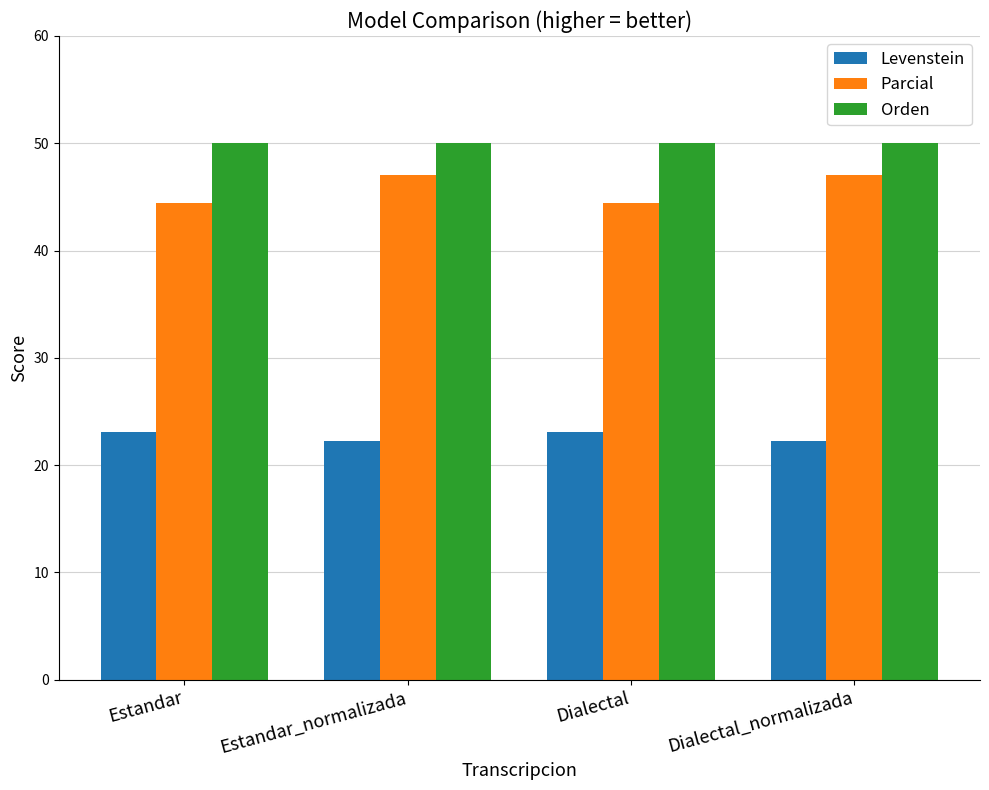

Is it true that Parcial equals 69.4 at Estandar_normalizada?

False